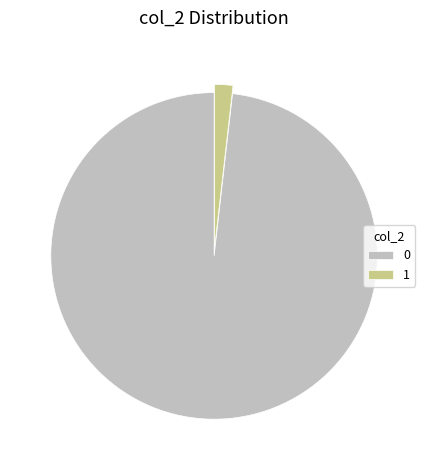

How many slices are in this pie chart?

2